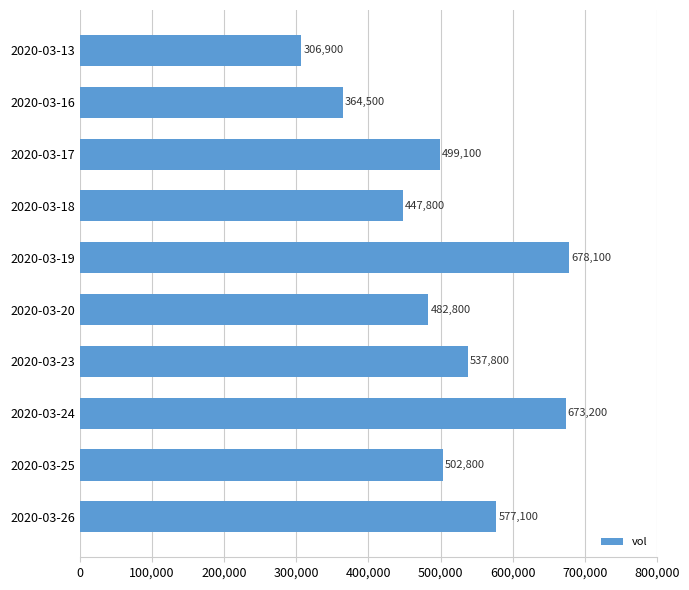

What is the difference between the second highest and minimum values?

366300